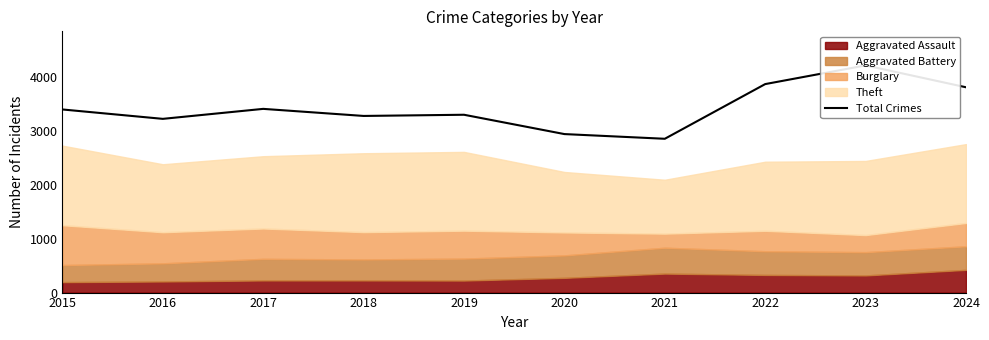

What is the change in value from 2016 to 2022?

+644